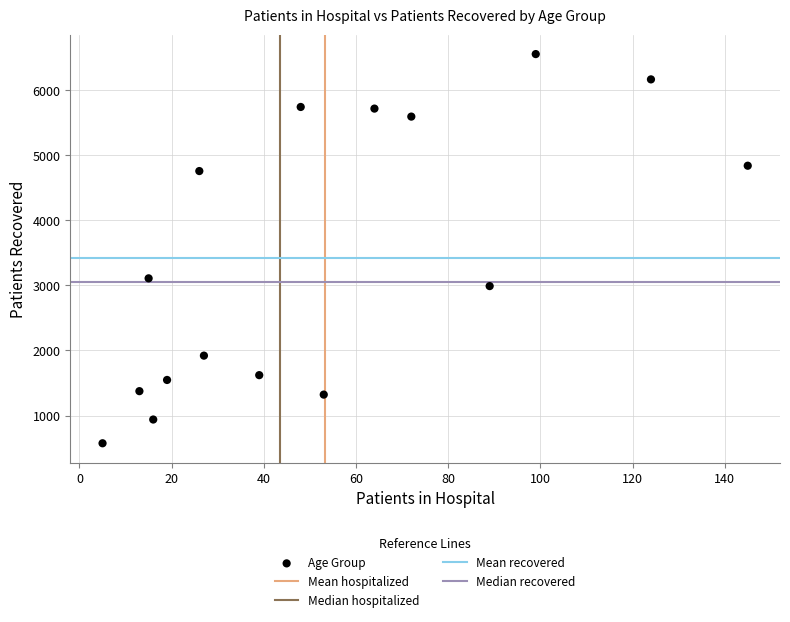

What is the range of X values (max minus min)?

140